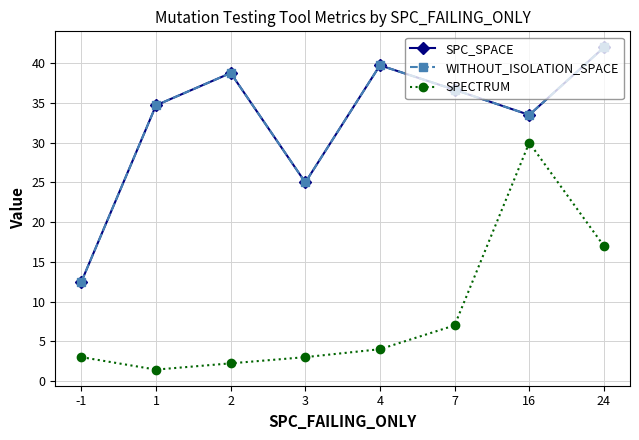

At which label does SPECTRUM reach its minimum?

1